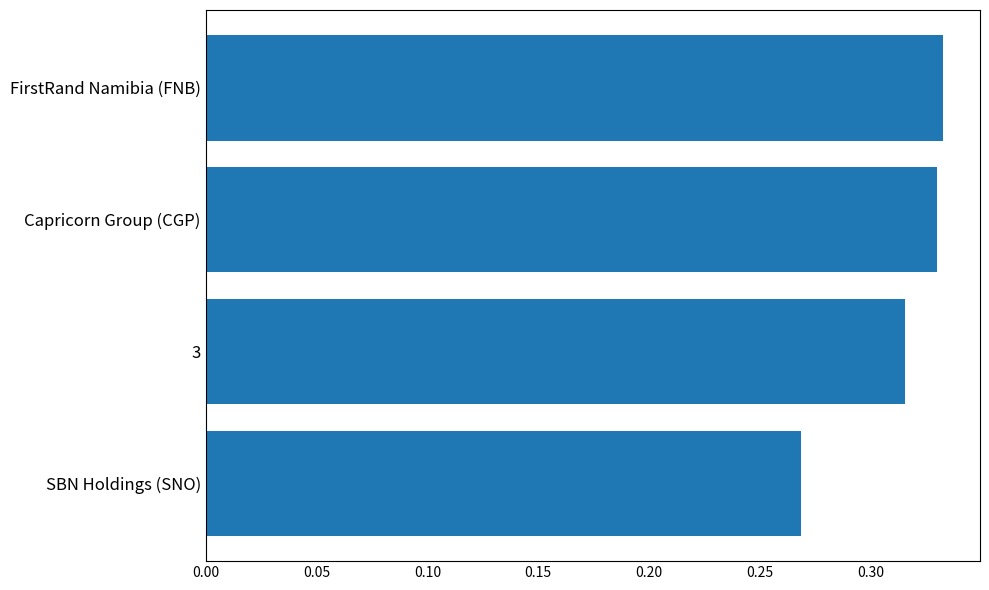

Which has a higher value, FirstRand Namibia (FNB) or 3?

FirstRand Namibia (FNB)